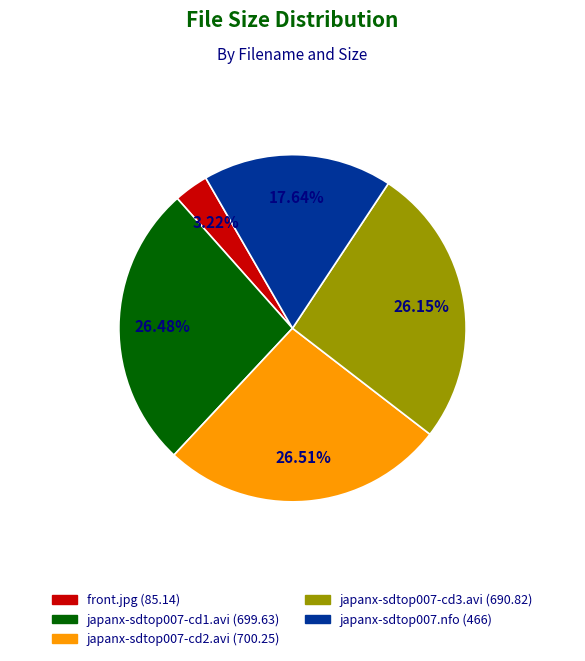

Combined, do front.jpg (85.14) and japanx-sdtop007-cd3.avi (690.82) account for over 50%?

No